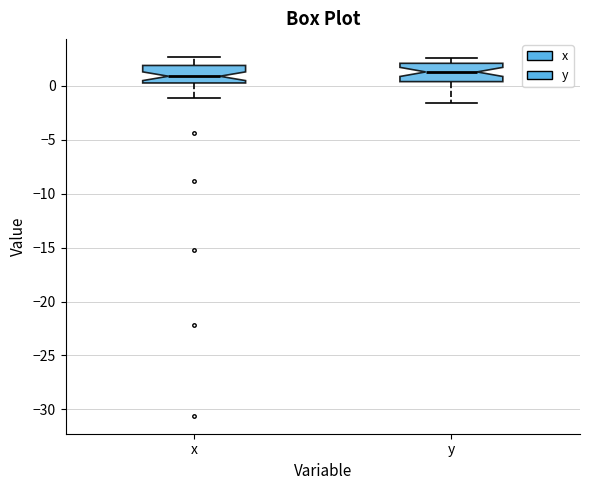

Reading left to right, transcribe this box plot: for each box, give where its median line is, the range the box spans, and where its two whiskers end, as read against the y-axis. The values are not printed on the chart, so give them approximately, as read against the axis.

x: median 1.0, box 0.5 to 2.0, whiskers -1.0 to 2.5
y: median 1.5, box 0.5 to 2.0, whiskers -1.5 to 2.5